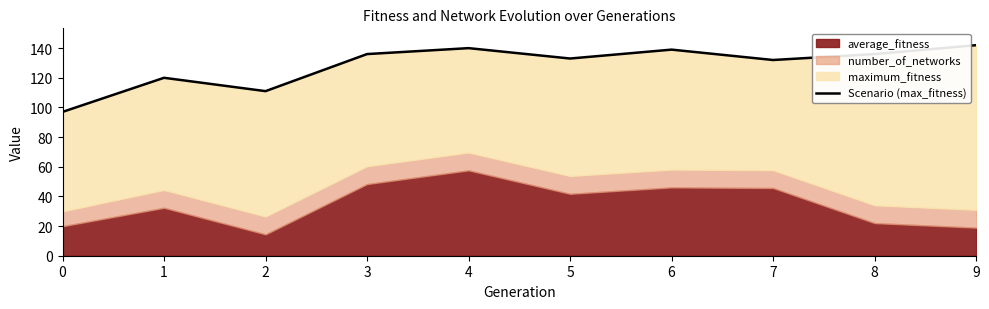

The chart shows a value of 60 at 5. True or false?

False